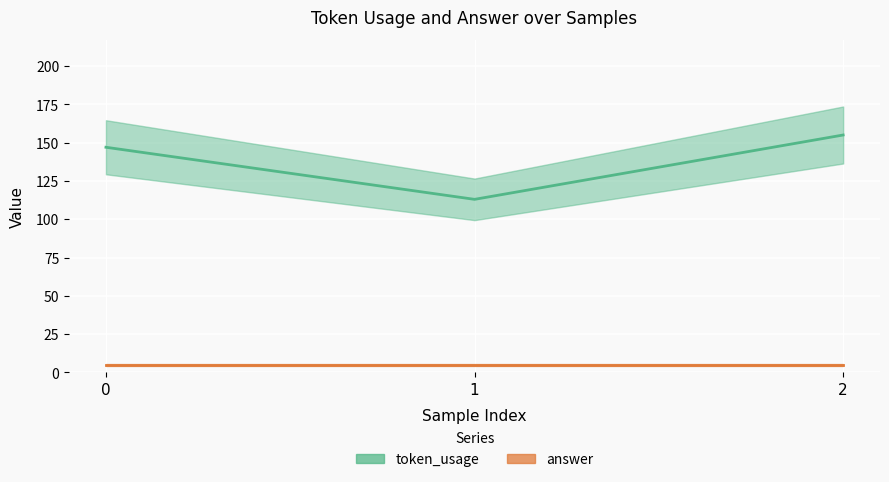

The value at 2 is 218. True or false?

False